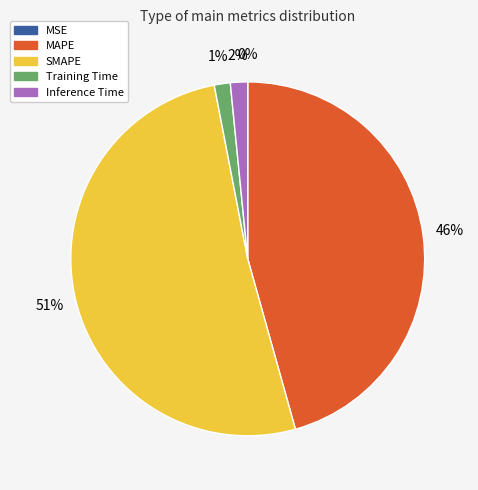

The SMAPE slice represents 51% of the pie. True or false?

True